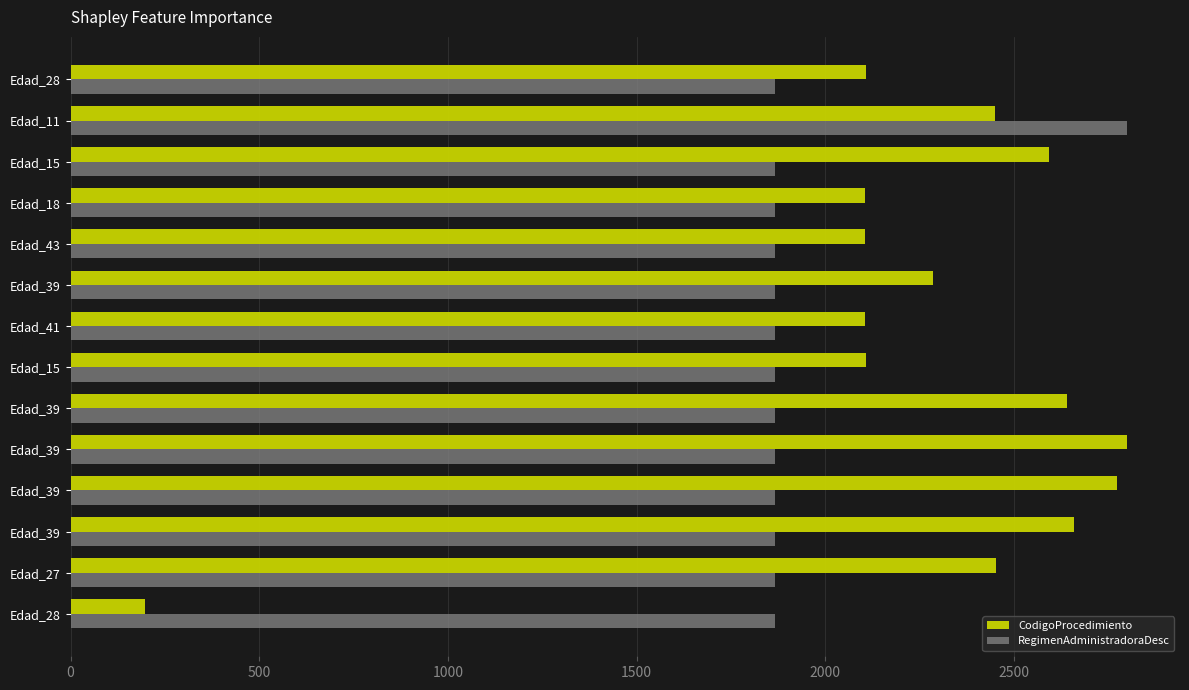

What are all the series names shown in the legend?

CodigoProcedimiento, RegimenAdministradoraDesc